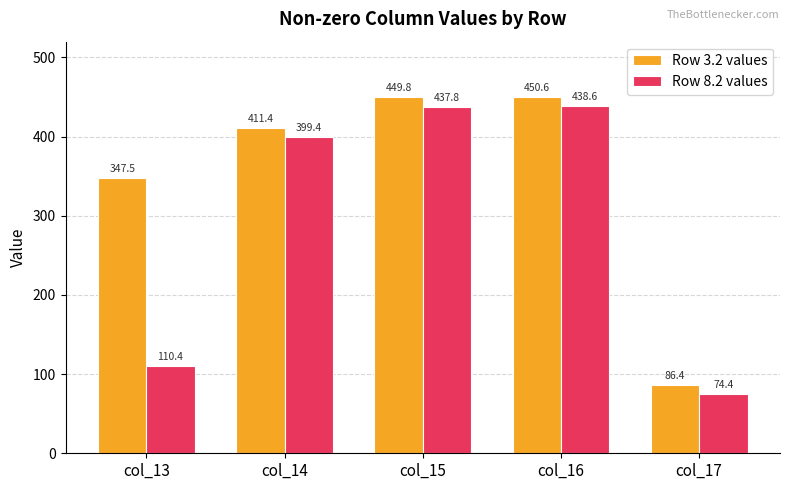

What is the sum of all Row 3.2 values values?

1745.8